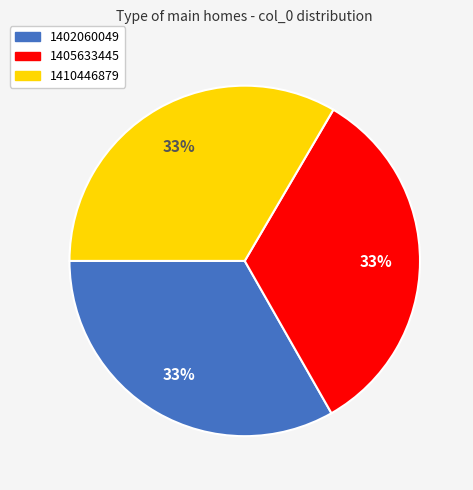

Do 1405633445 and 1402060049 together represent more than half of the pie?

Yes